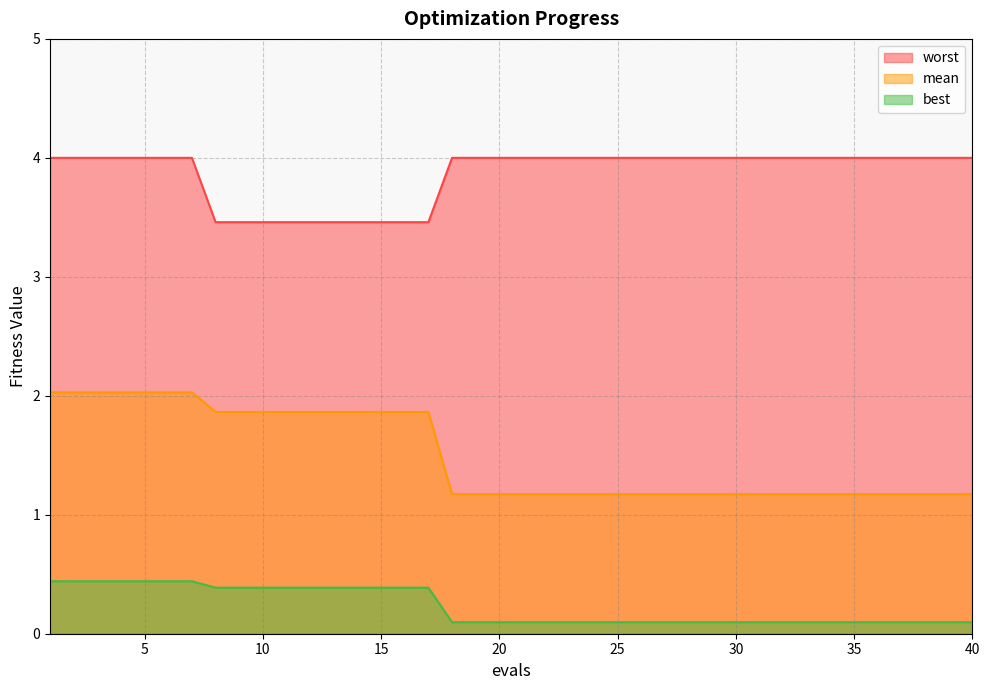

Does the chart have visible grid lines?

Yes